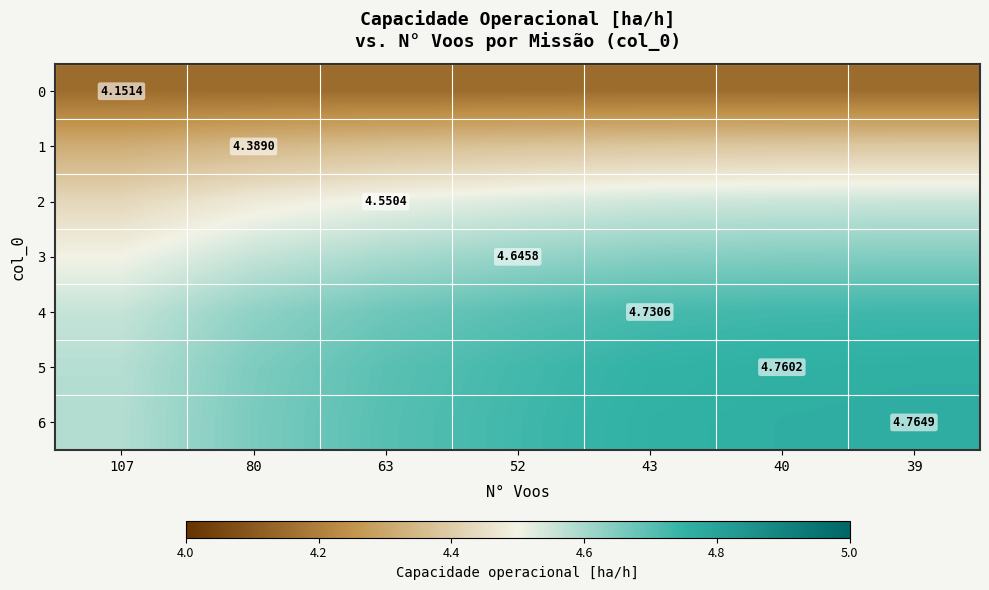

Where is 0 nearest to the value 4?

107